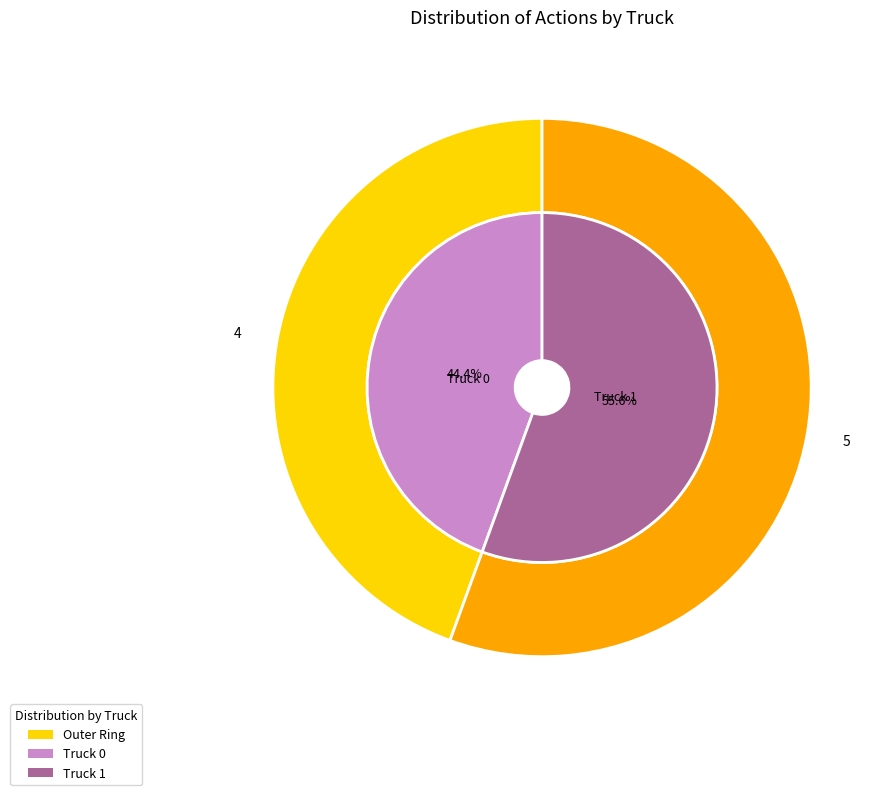

To the nearest percent, what is the combined percentage of Truck 1 and Truck 0?

100%